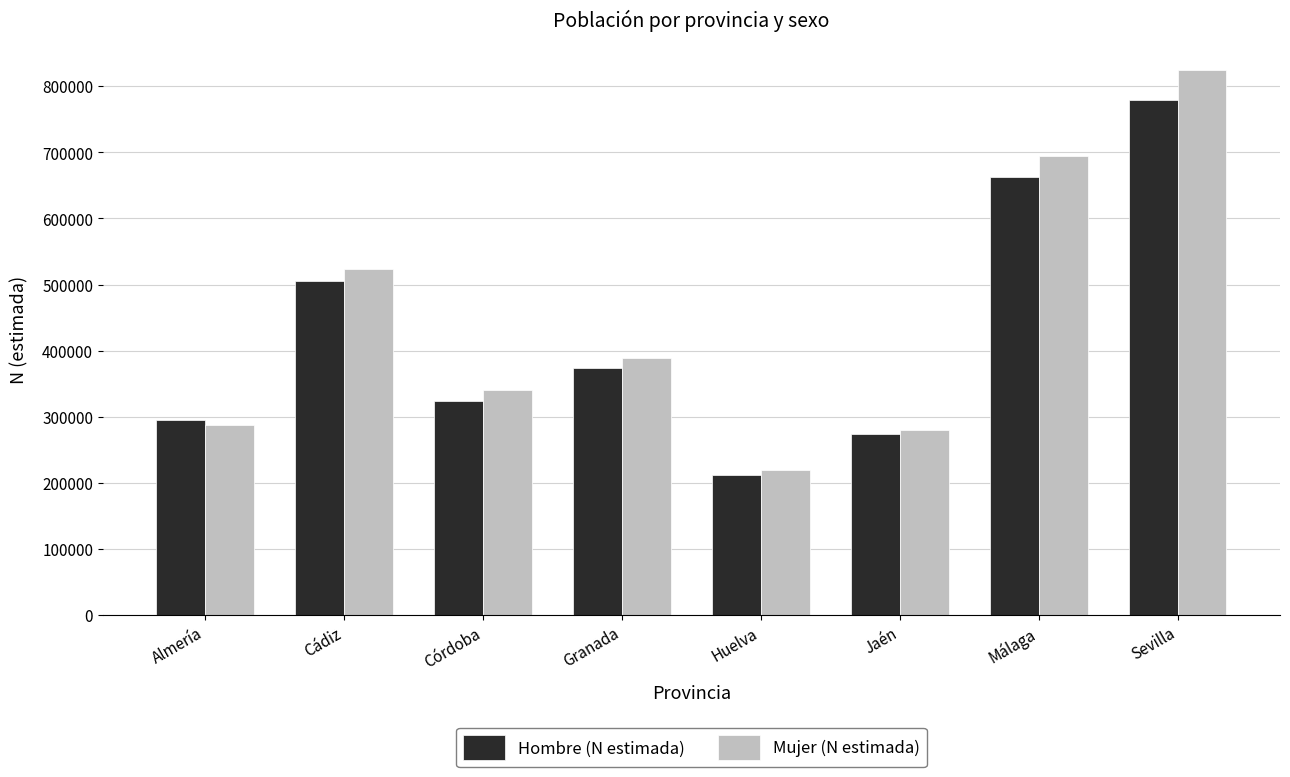

Rank the series by their maximum value, from highest to lowest.

Mujer (N estimada), Hombre (N estimada)